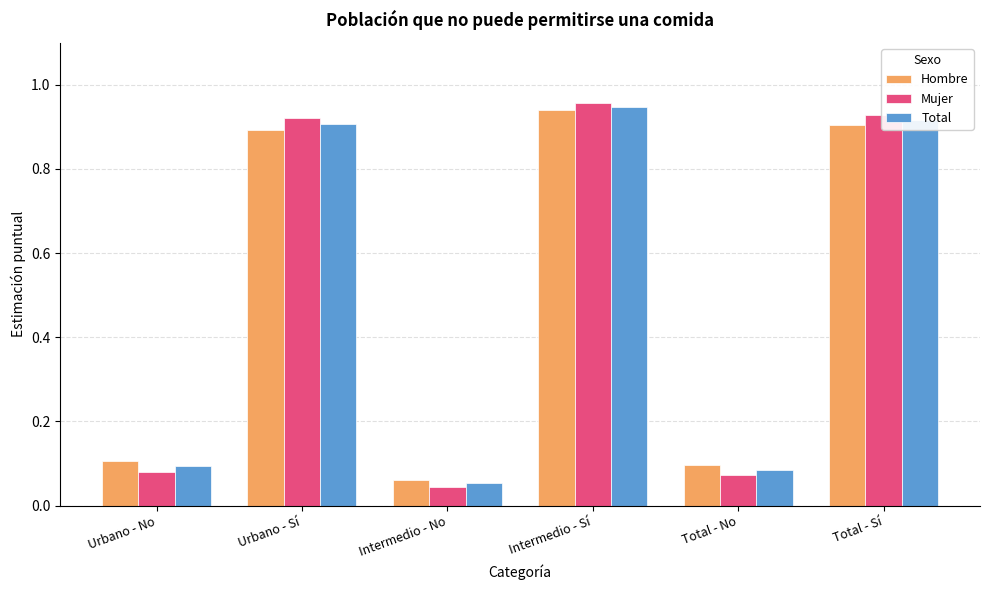

The value of Mujer at Urbano - Sí is 0.2. True or false?

False